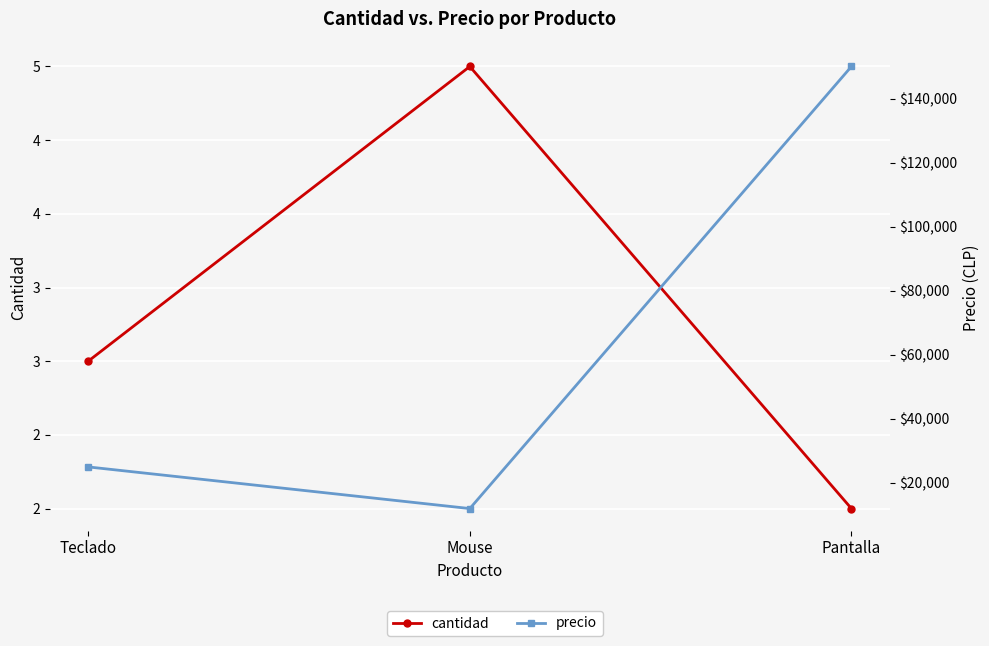

What is the difference between the cantidad values at Mouse and Teclado?

2